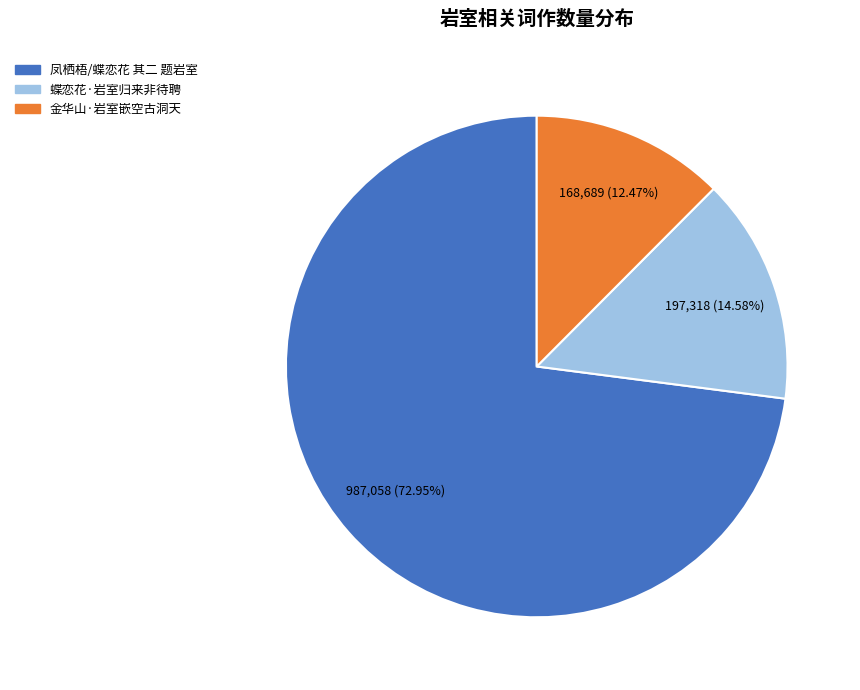

Which has a higher value, 金华山·岩室嵌空古洞天 or 蝶恋花·岩室归来非待聘?

蝶恋花·岩室归来非待聘